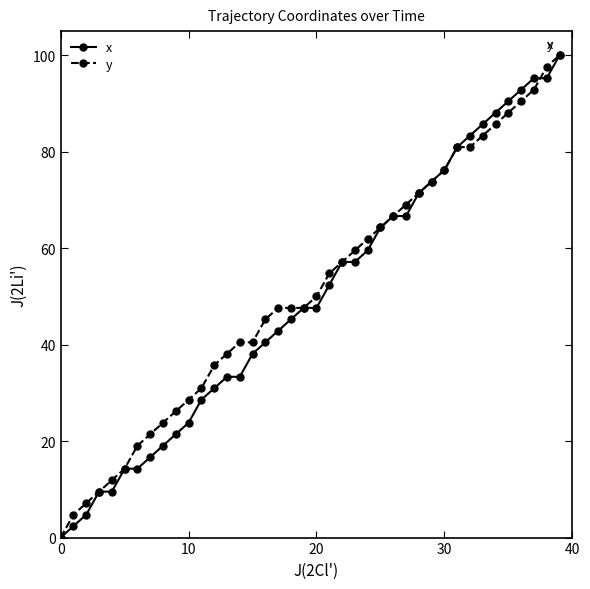

What is the maximum value shown in the chart?

100.0